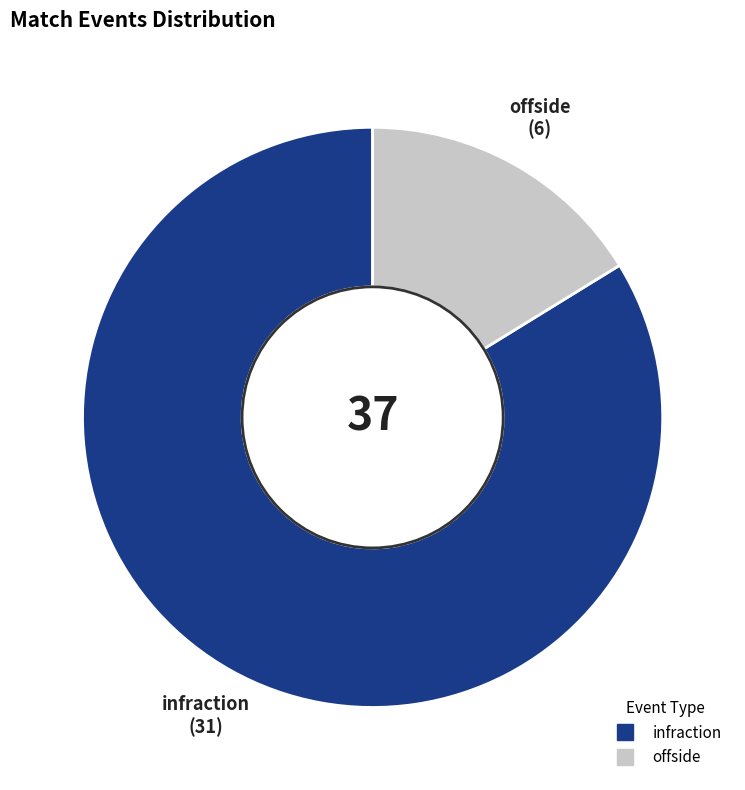

How many segments does this pie chart have?

2